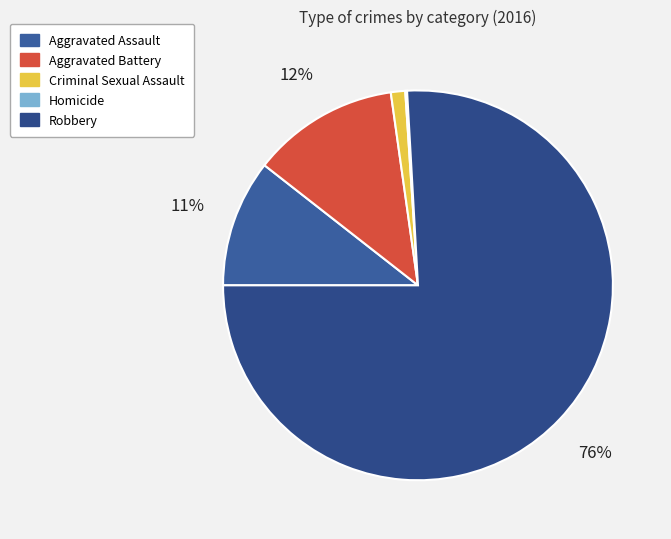

Combined, what portion of the pie is Aggravated Battery and Robbery?

88.1%